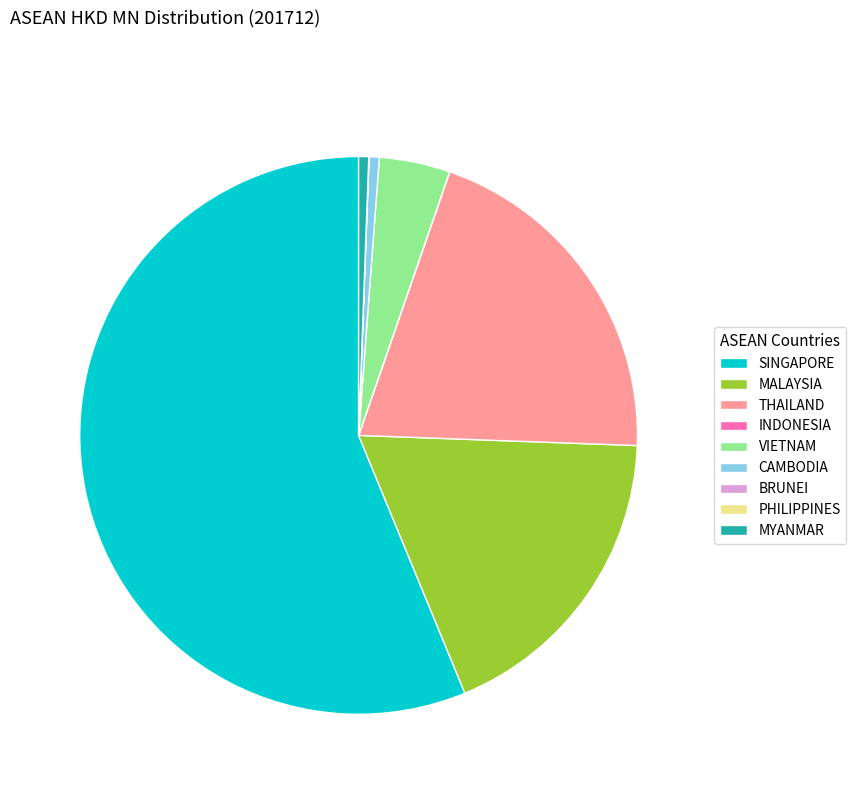

Which slice is the largest?

SINGAPORE